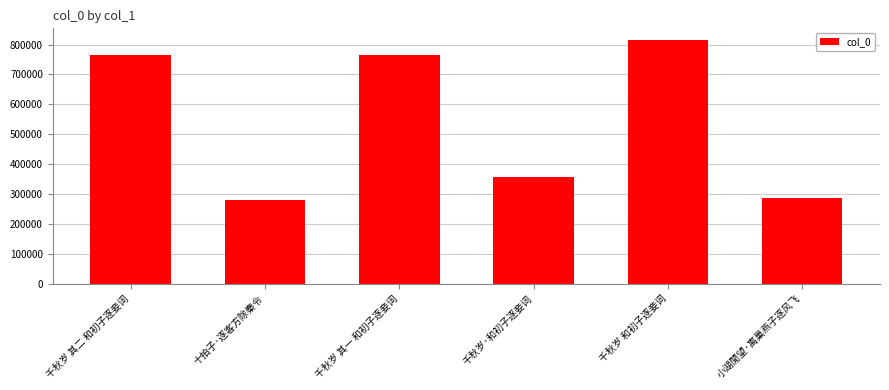

What is the label of the 4th bar from the left?

千秋岁·和初子逐妾词